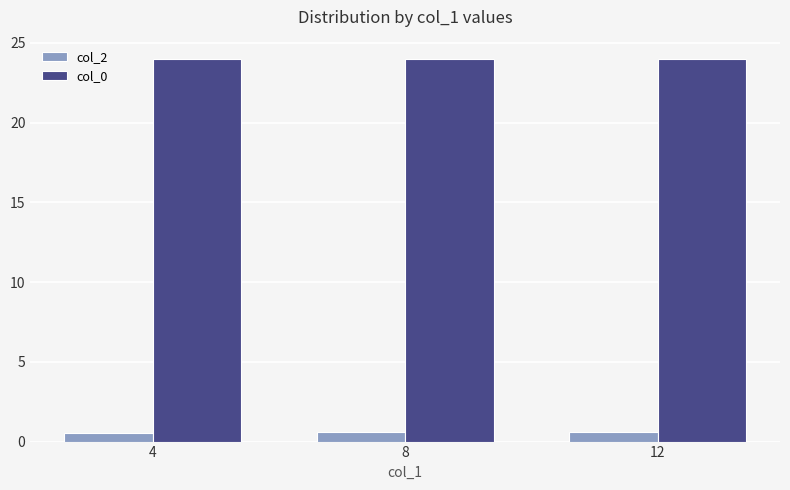

Rank the series by their average value, from lowest to highest.

col_2, col_0